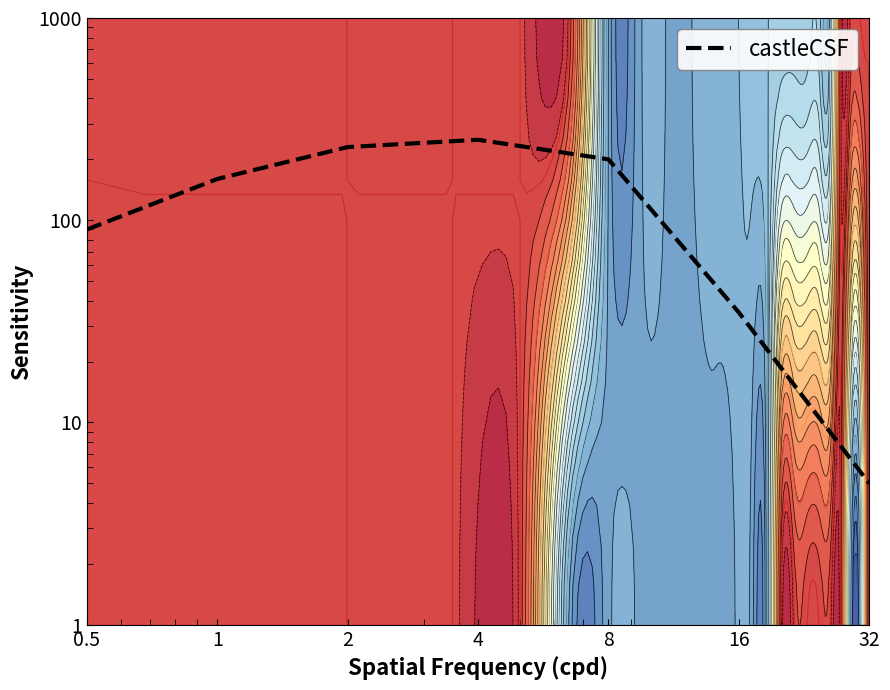

List the labels in order of value, largest first.

4, 2, 8, 1, 0.5, 16, 32